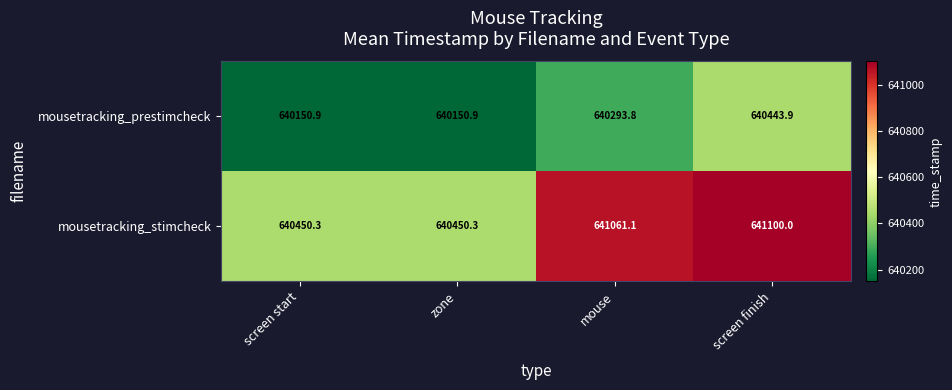

What is the difference between the maximum and minimum values in the mousetracking_stimcheck series?

649.7